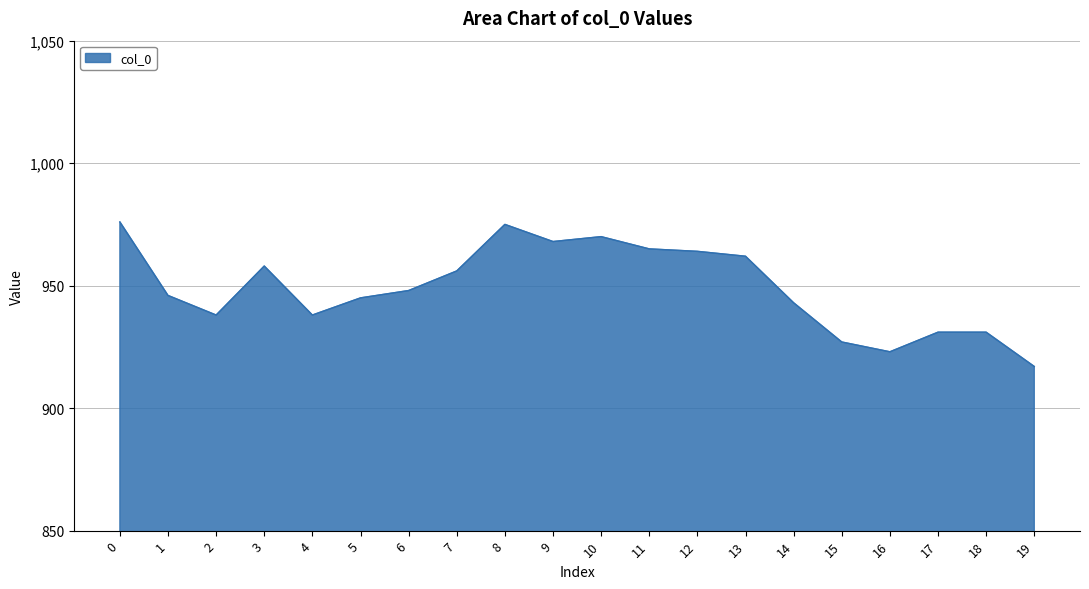

The value at 15 is 927. True or false?

True